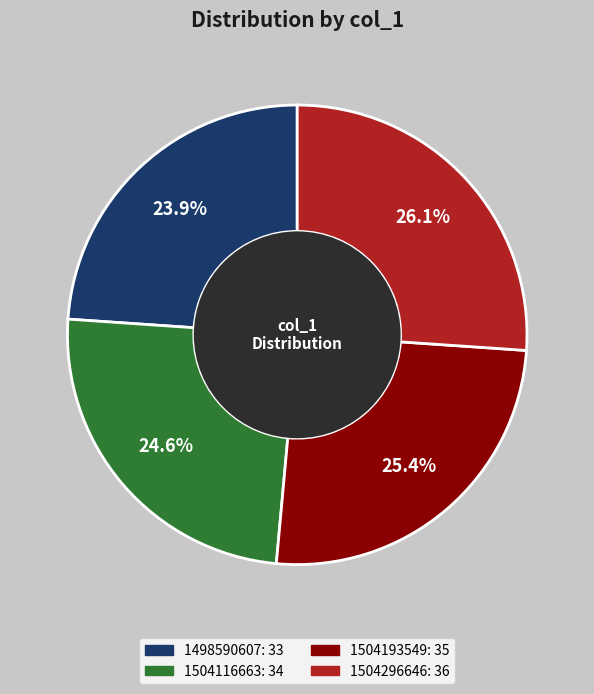

Is there a majority slice in this chart?

No